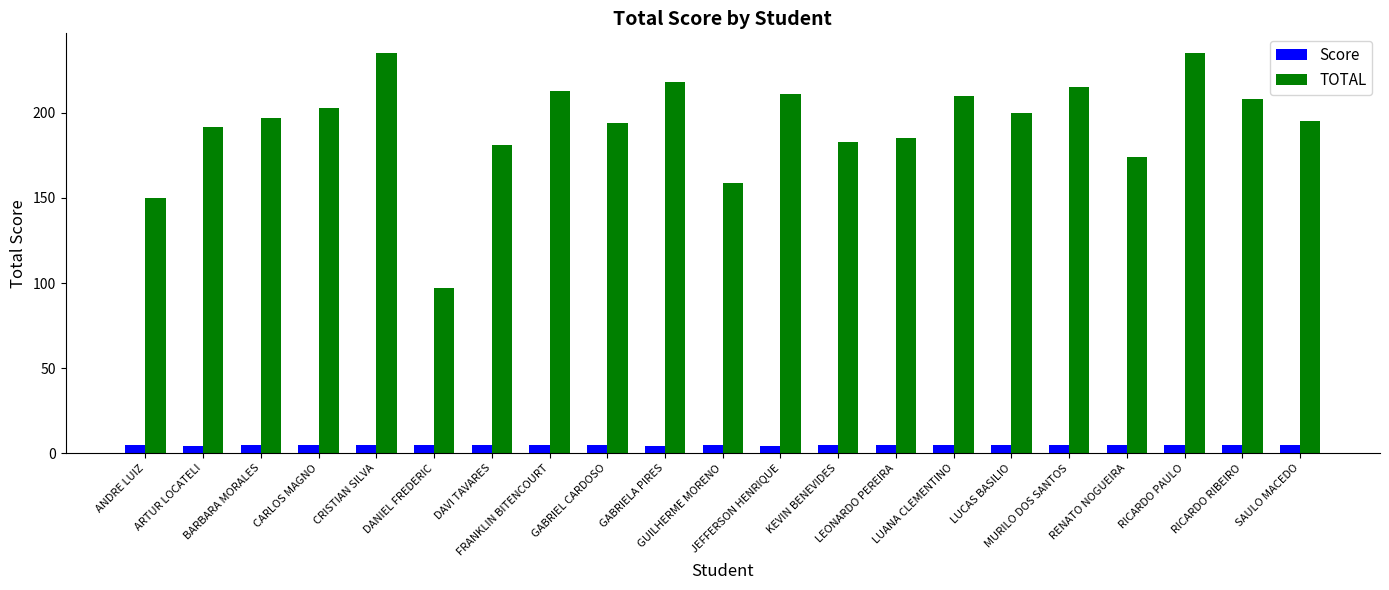

Is the value of Score at GABRIEL CARDOSO greater than the value of TOTAL at LUCAS BASILIO?

No